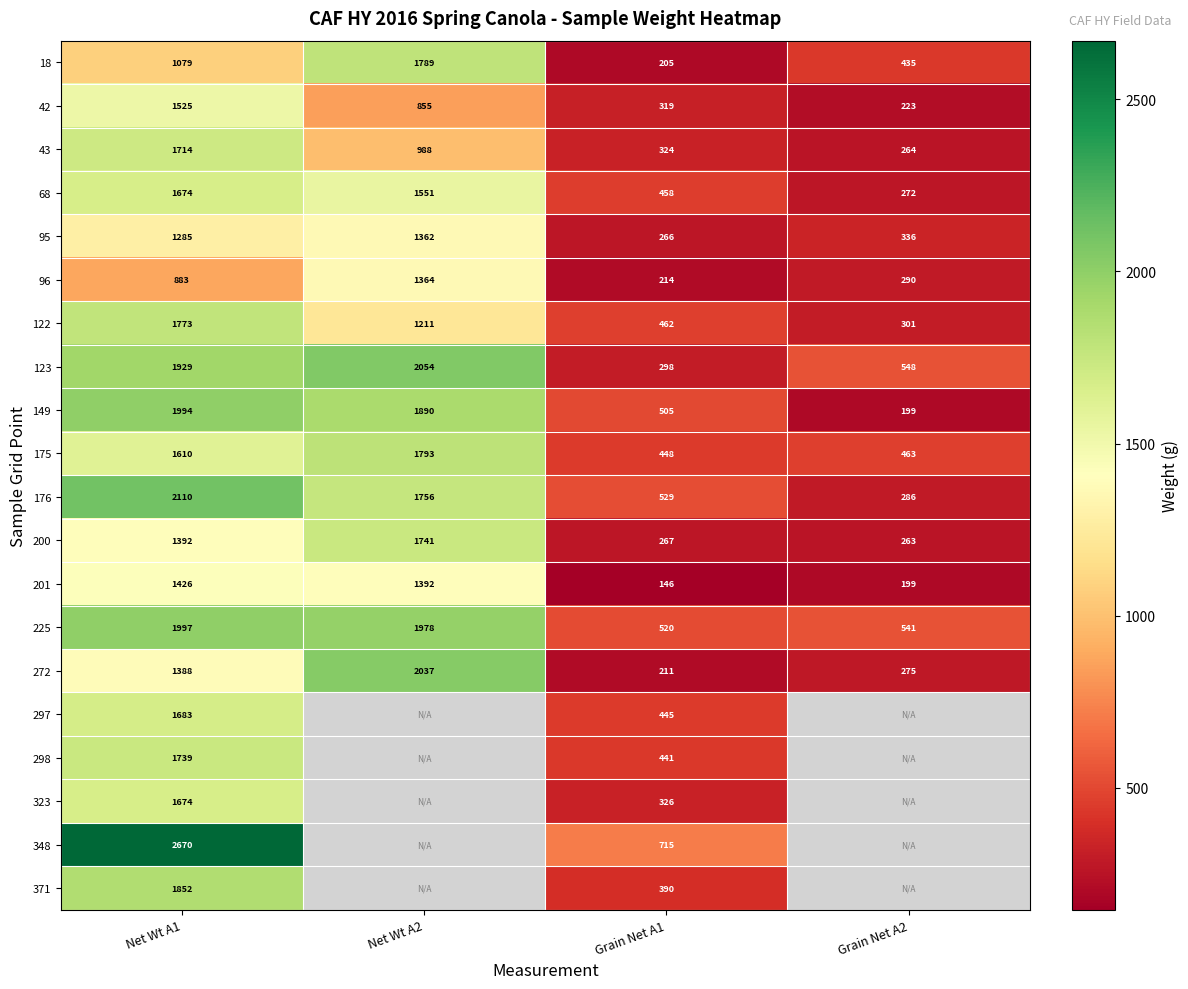

What is the spread (max minus min) of values at Grain Net A1?

569